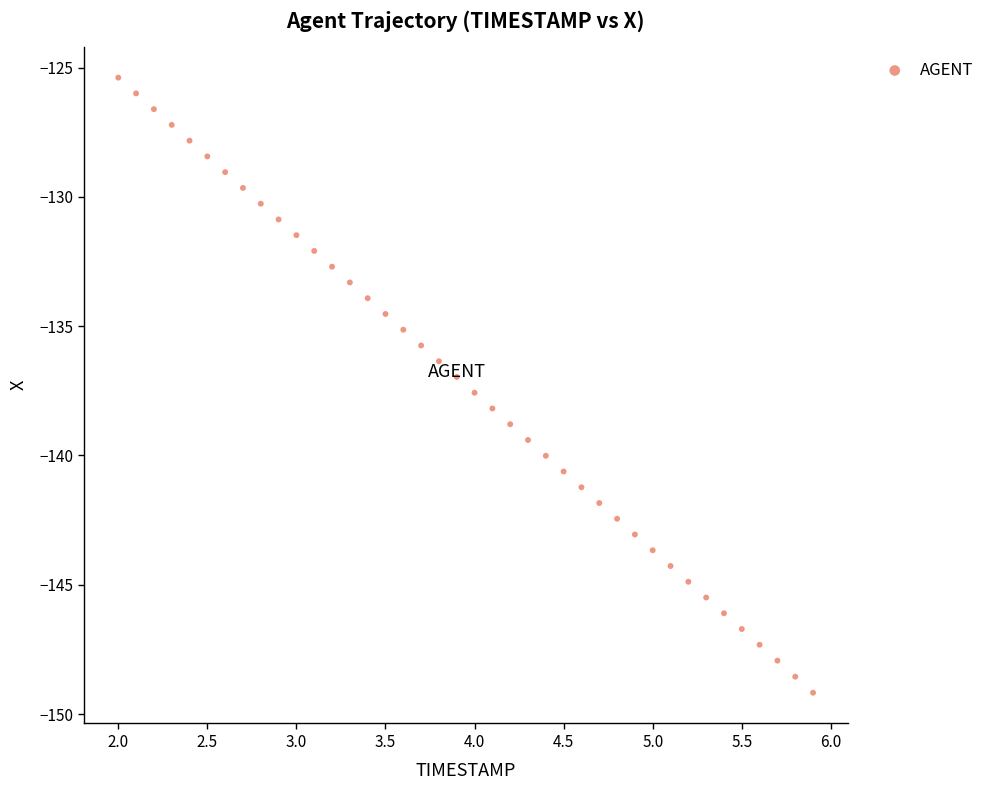

What is the range of X values (max minus min)?

3.9